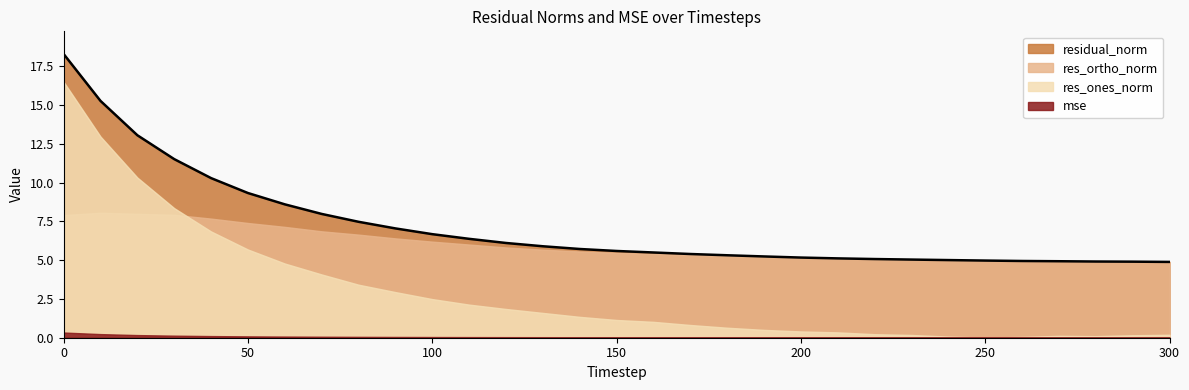

What is the value of the res_ortho_norm point at the 16th from the left?

5.5